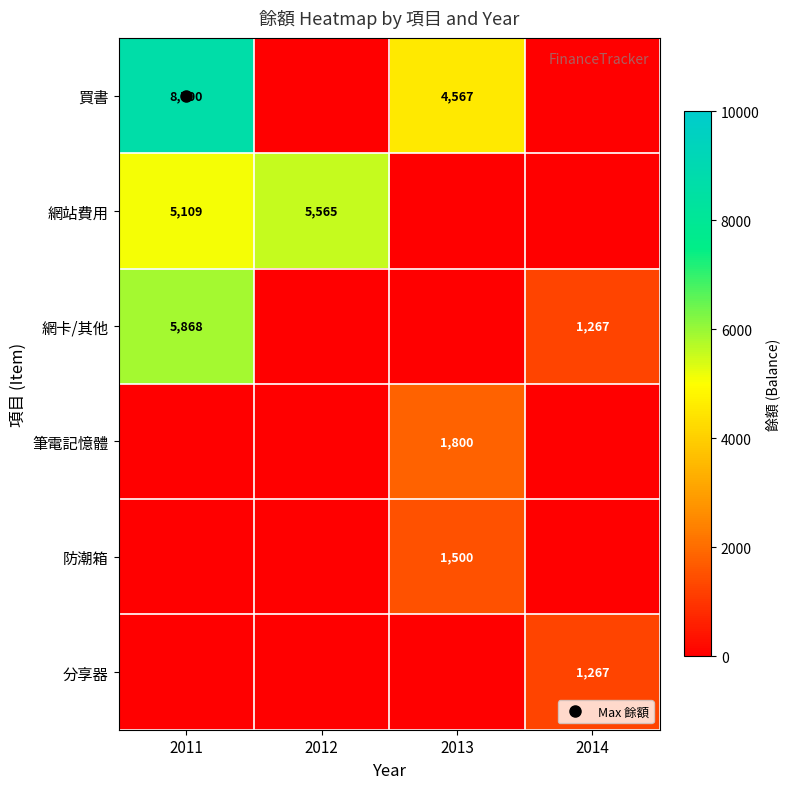

True or false: 分享器 has a value of 0 at 2012.

True